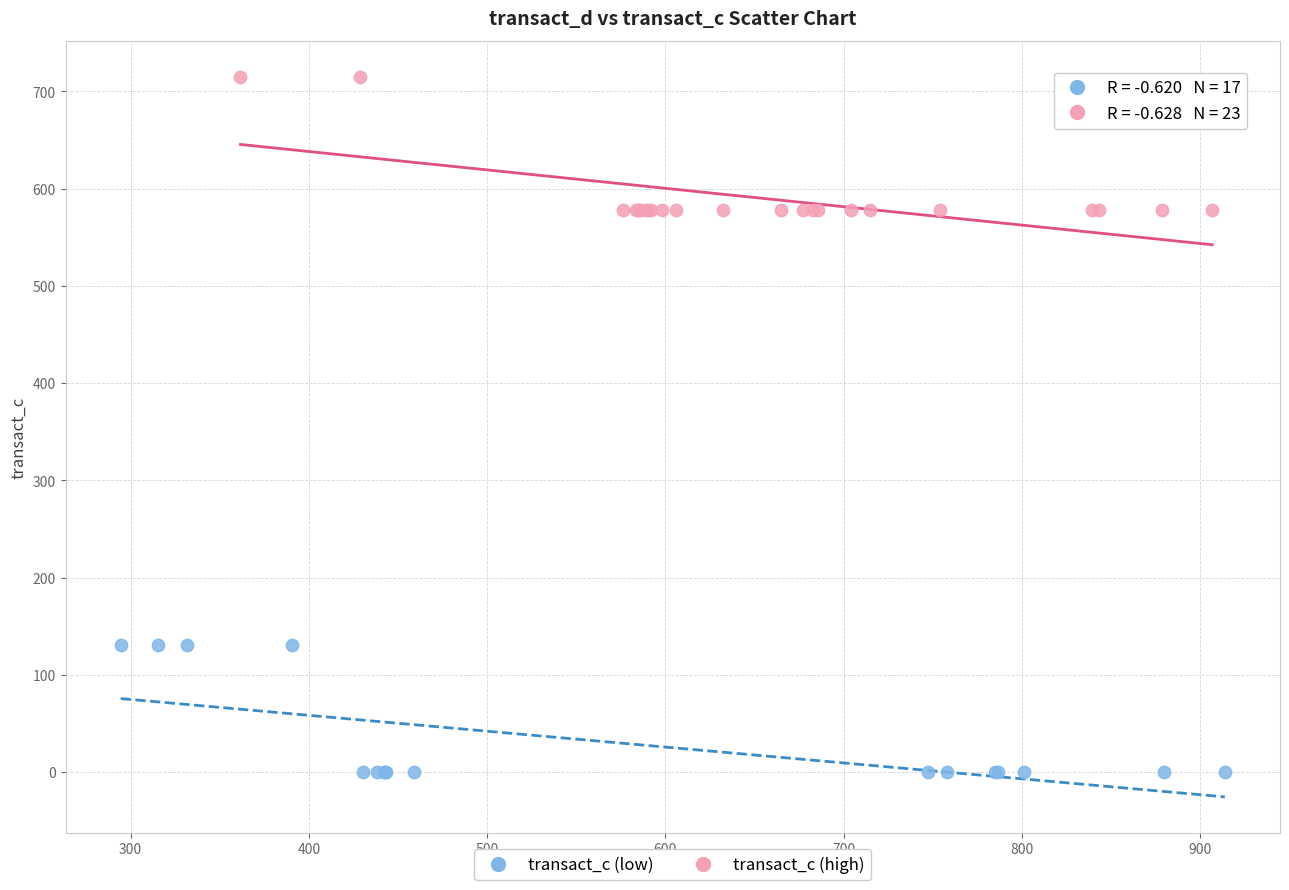

Which series reaches the maximum Y coordinate?

transact_c (high)